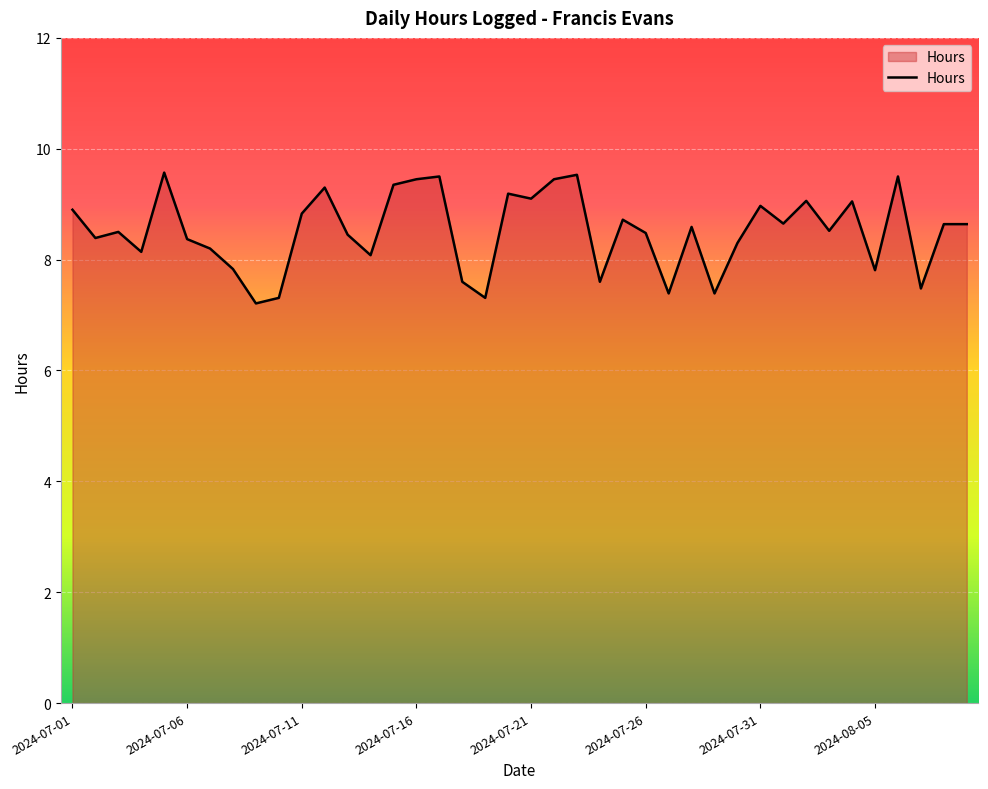

What is the maximum value shown in the chart?

9.6